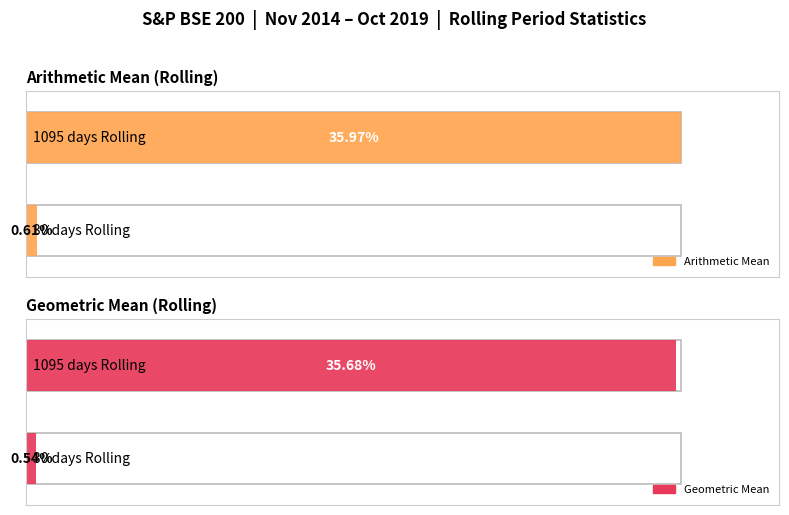

Reading right to left, extract all data points from this chart.

Arithmetic Mean: 36.0	0.6
Geometric Mean: 35.7	0.5